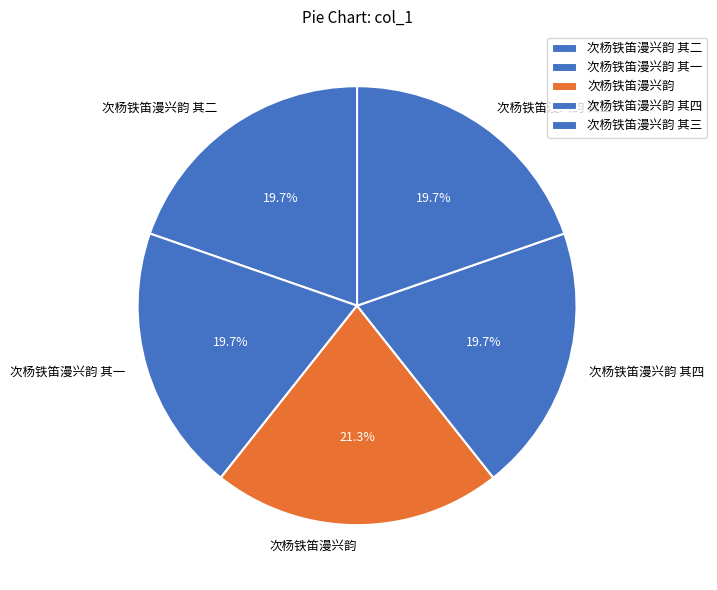

How many segments does this pie chart have?

5